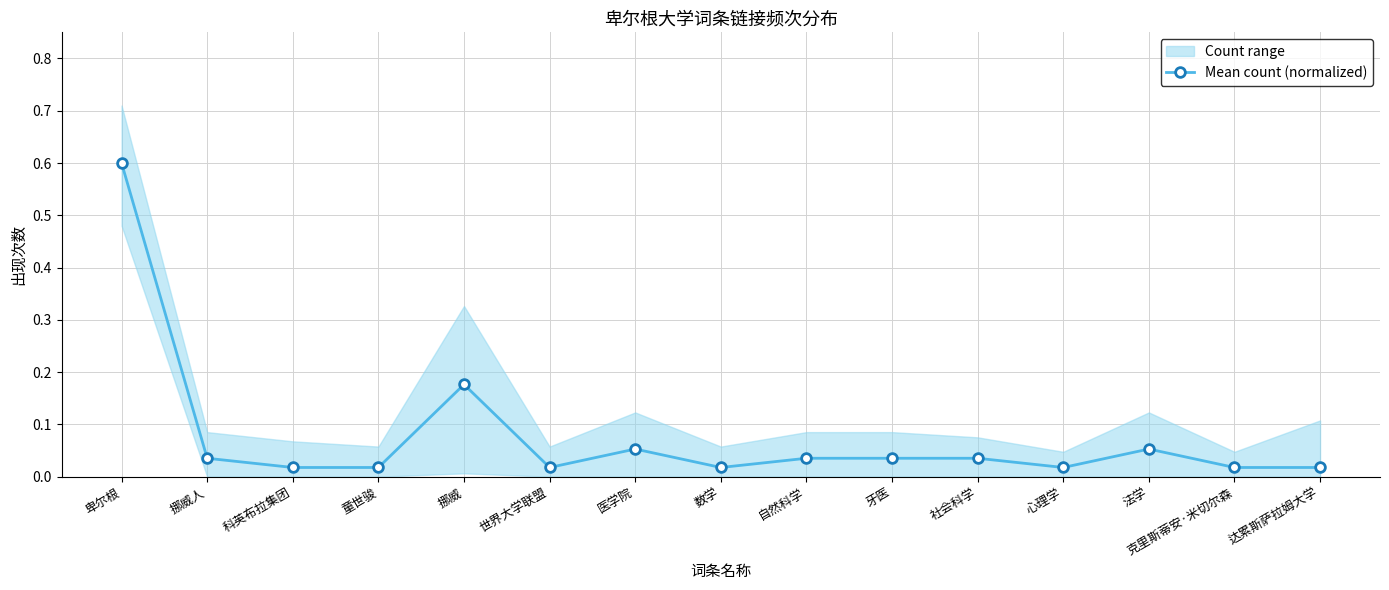

What is the approximate value at 卑尔根?

0.6